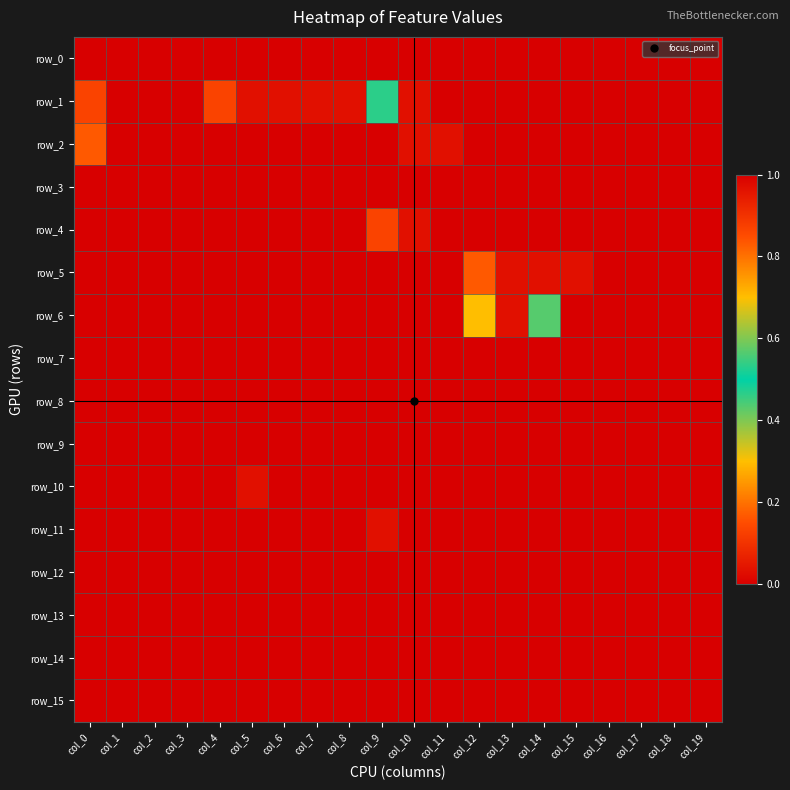

Which series changed the most between col_7 and col_9?

row_4